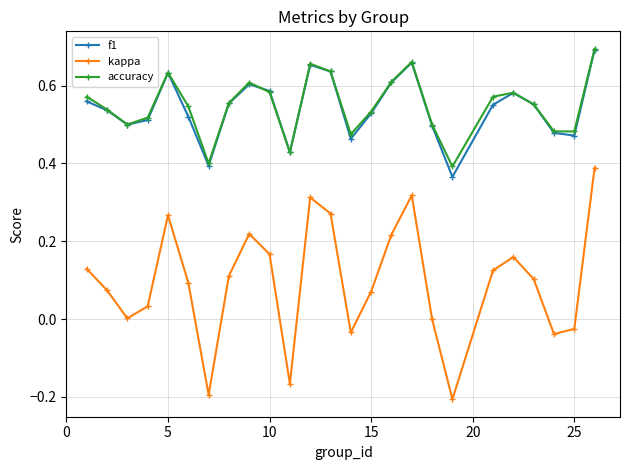

True or false: kappa and f1 cross at least once.

False